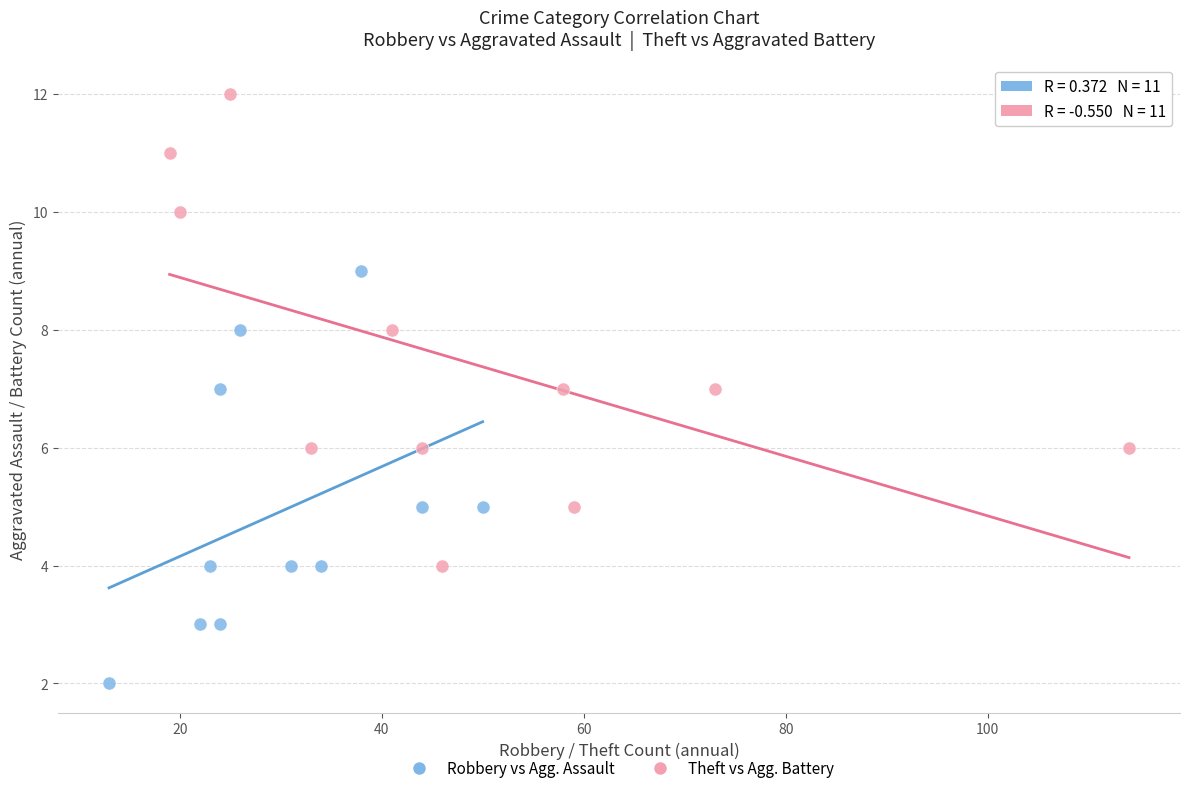

Which series reaches the minimum Y coordinate?

Robbery vs Agg. Assault